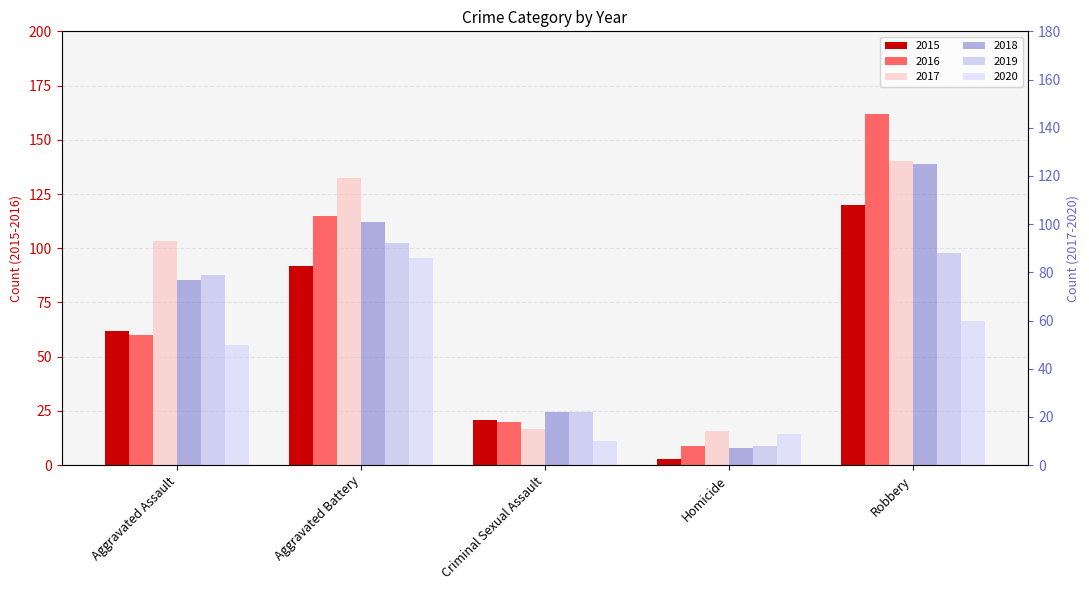

Which category has the lowest value across all series?

Homicide